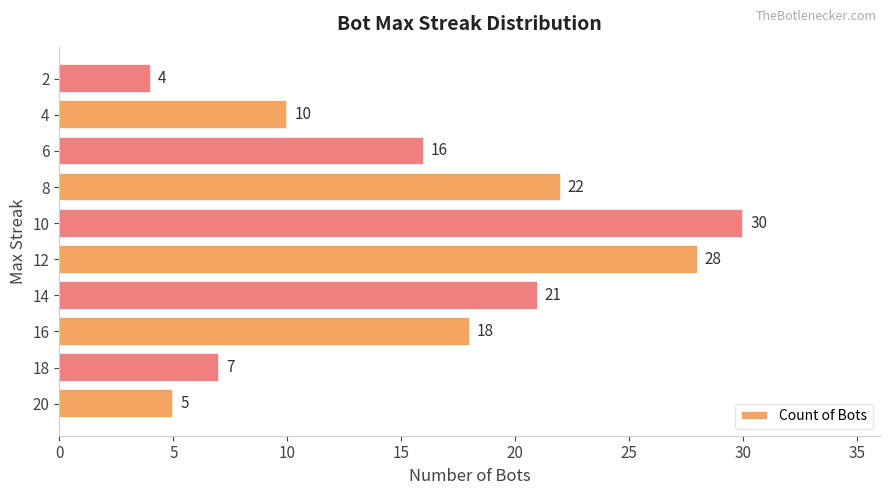

What is the difference between the maximum and minimum values?

26